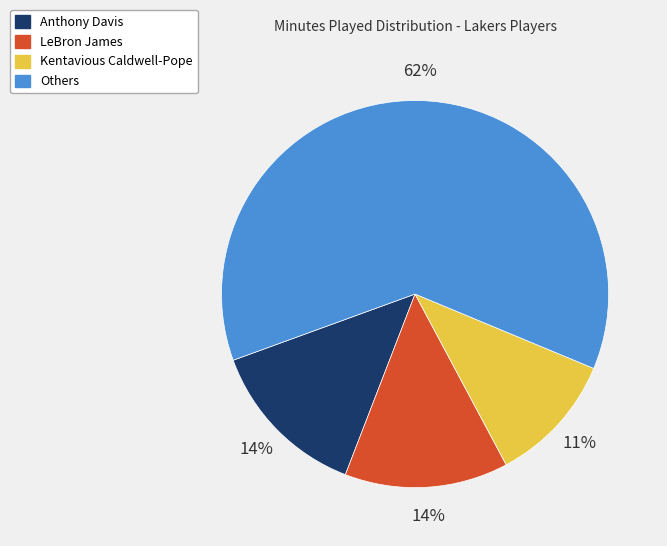

Which slice is the largest?

Others